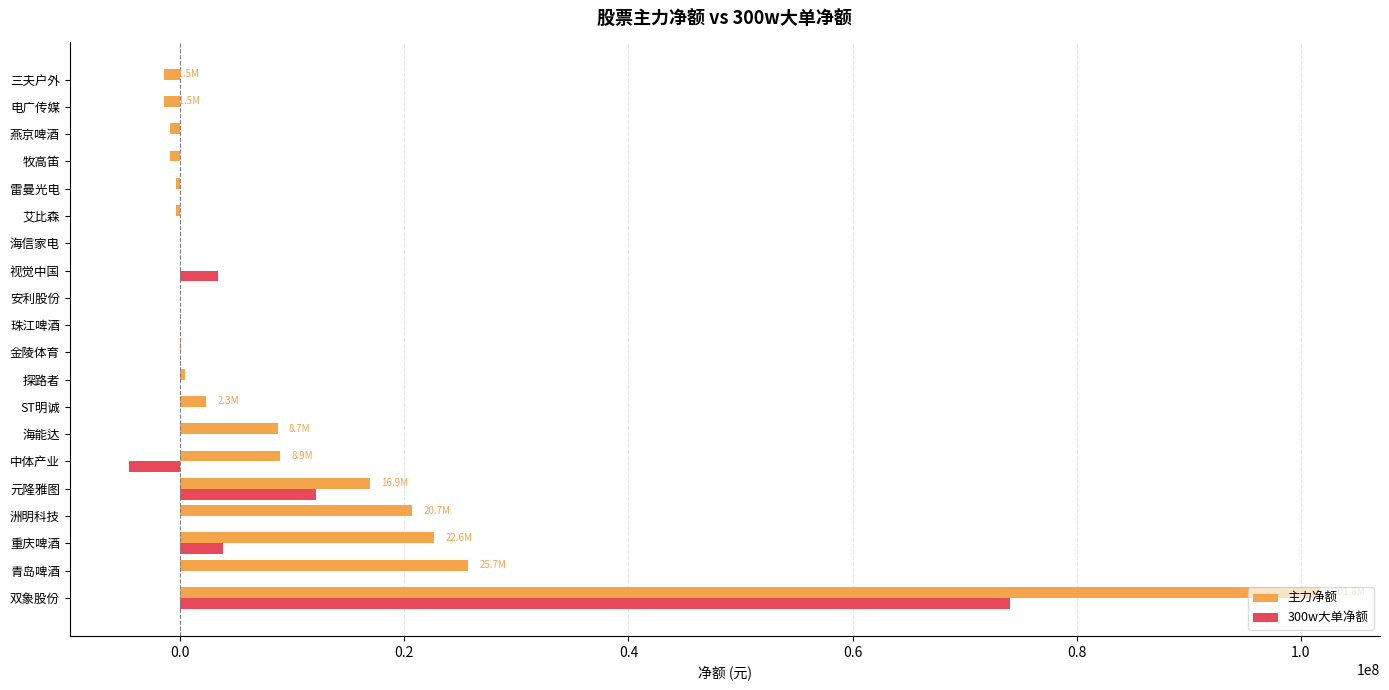

At which label is 主力净额 closest to 50135706?

青岛啤酒